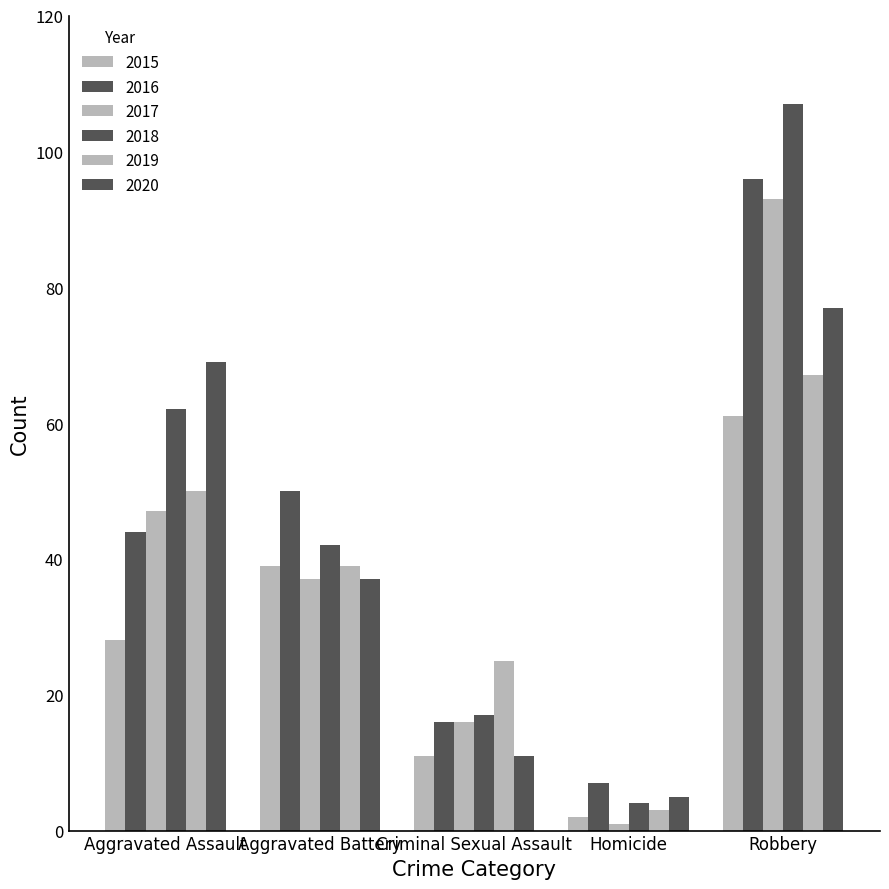

Count the number of categories in the chart.

5